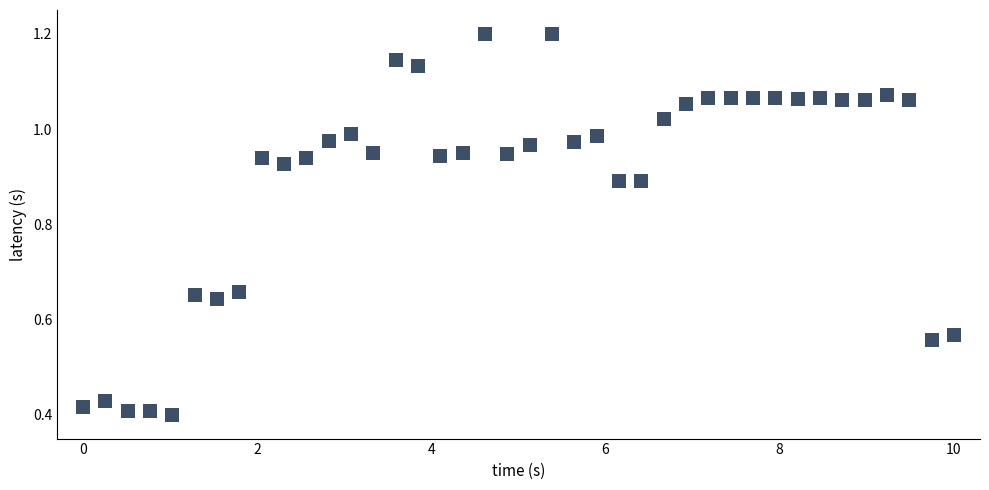

What is the range of X values (max minus min)?

10.0